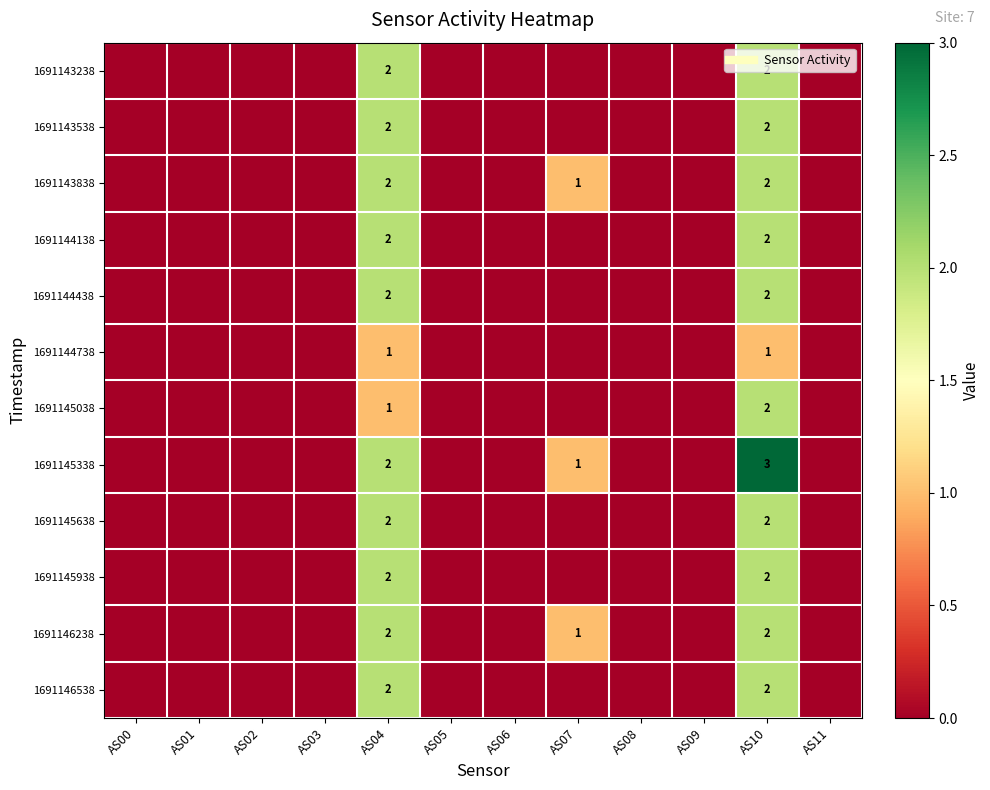

Between AS02 and AS06, which series saw the biggest shift?

1691143238